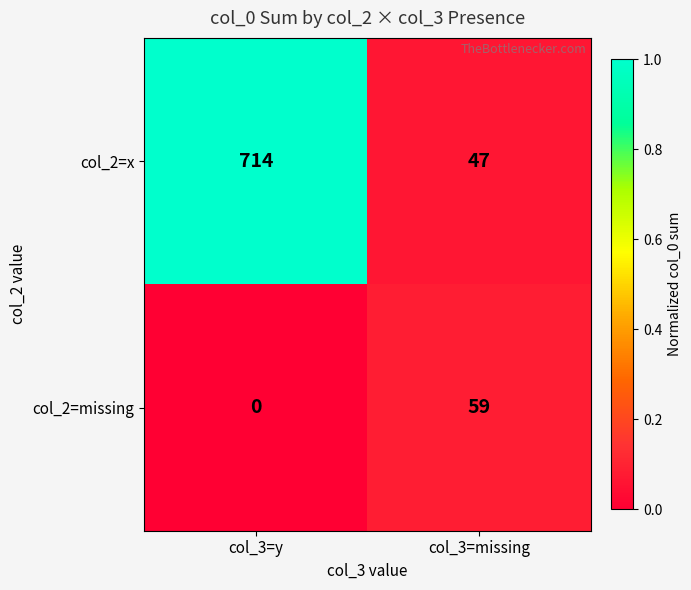

List the series in order of their overall mean, lowest first.

col_2=missing, col_2=x